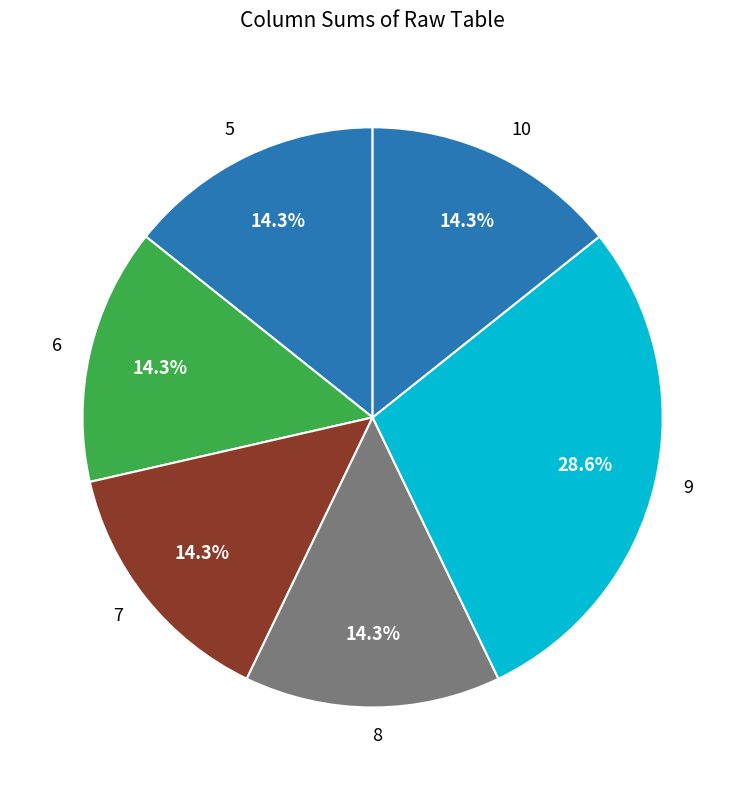

Which slice is the largest?

9